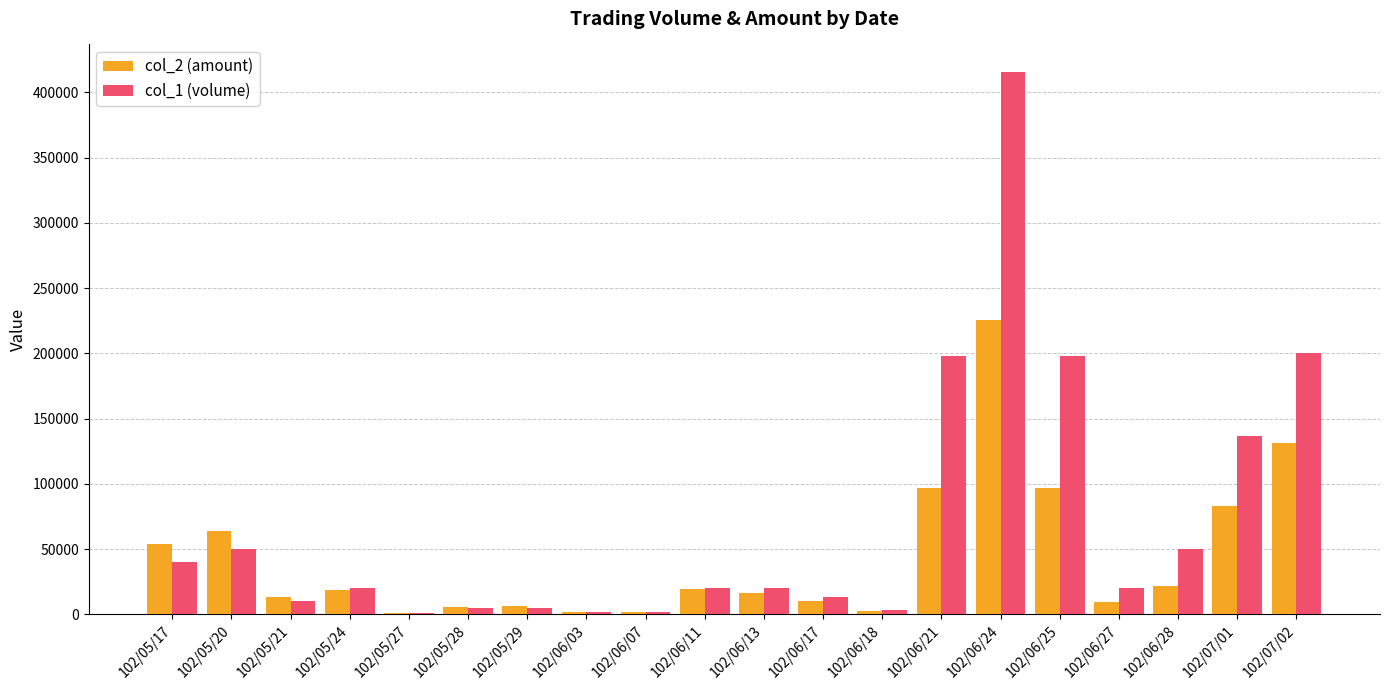

Which category has the highest value across all series?

102/06/24